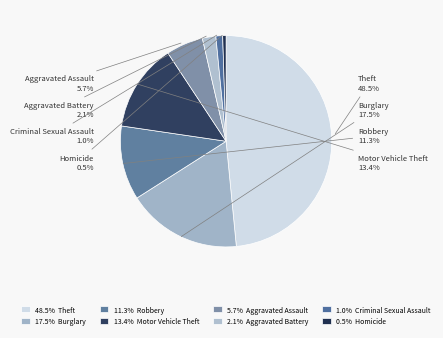

Count the number of slices in the pie.

8